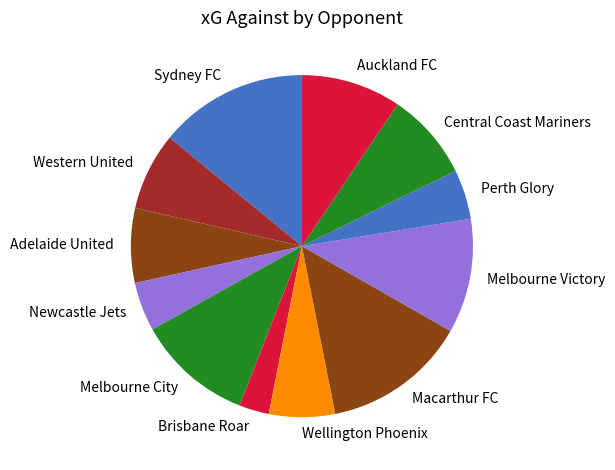

Between Perth Glory and Auckland FC, which is larger?

Auckland FC